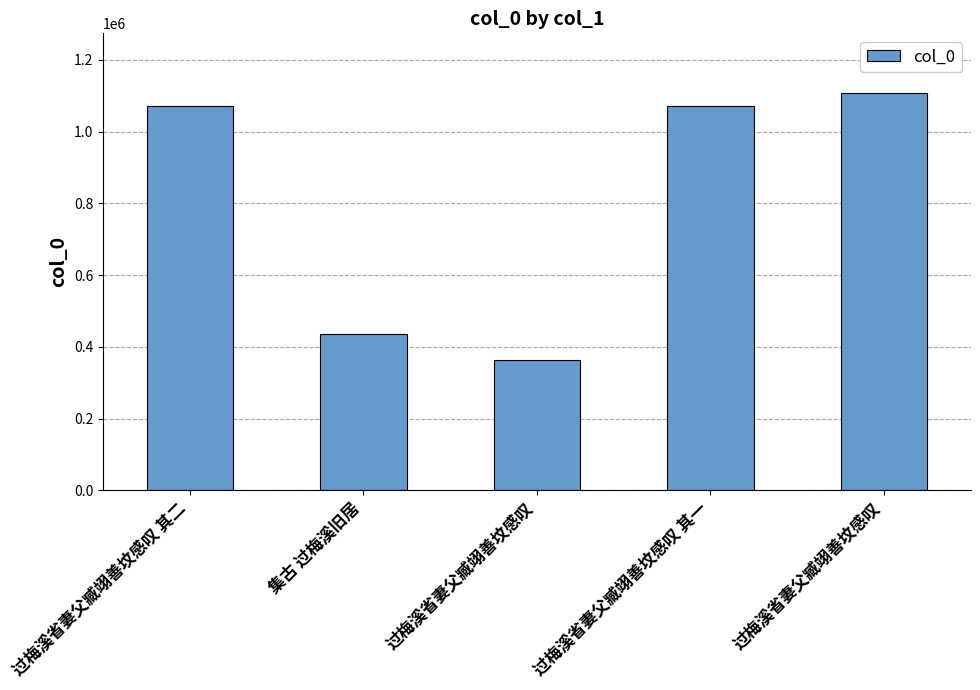

What is the approximate value at 过梅溪省妻父臧翊善坟感叹 其二?

1072368